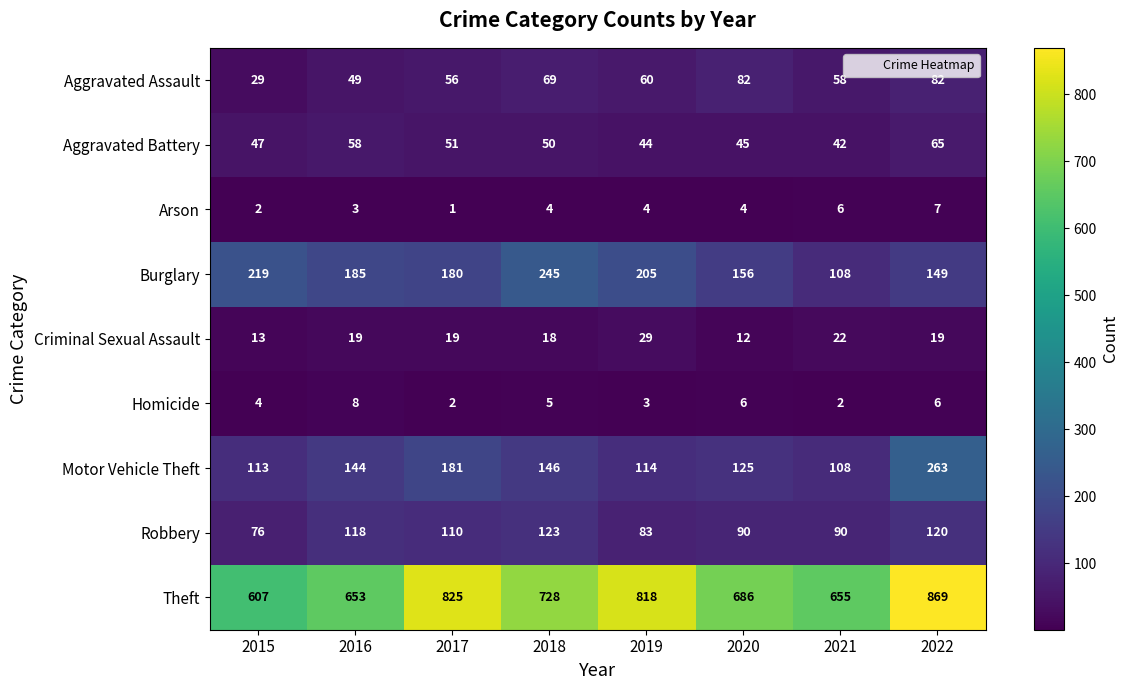

At how many categories does at least one series exceed 731?

3